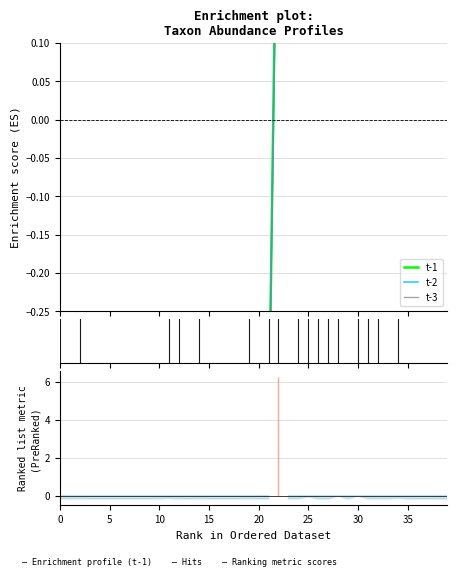

Is this an area chart (filled region under the line)?

No